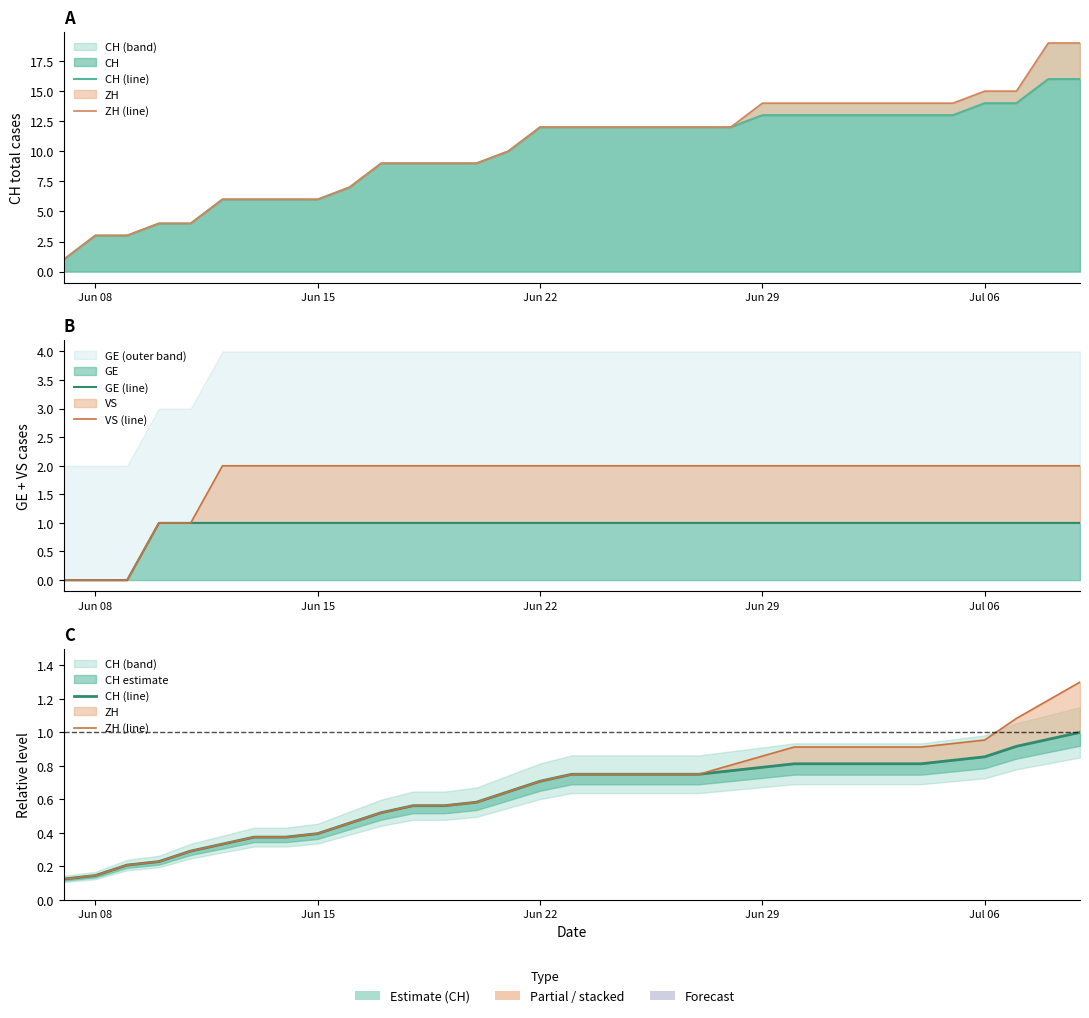

Which series has the largest total across all categories?

VS (line)